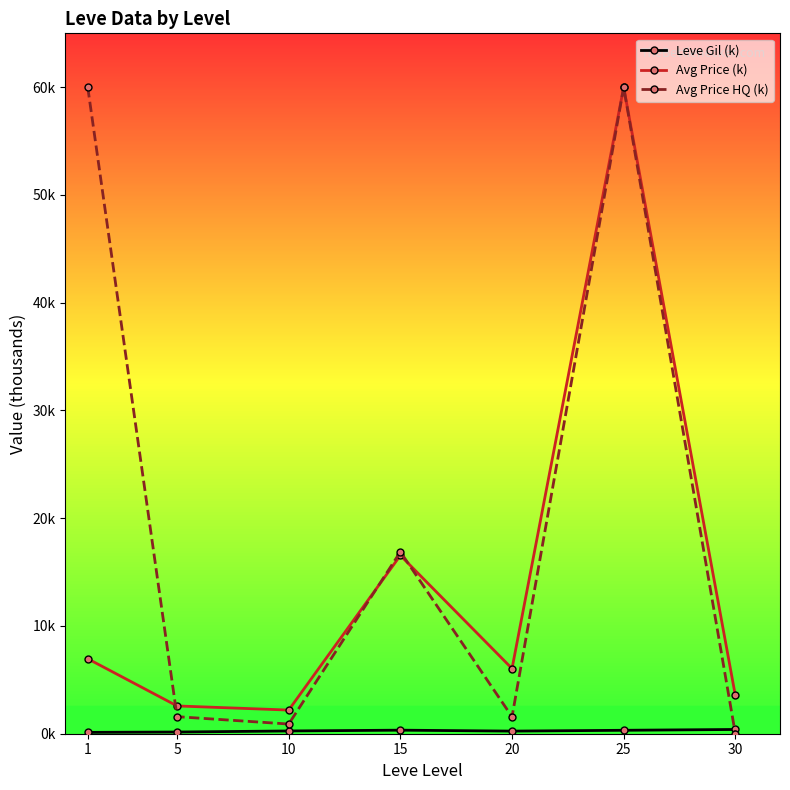

Where does the Avg Price HQ (k) series first go above 1?

1